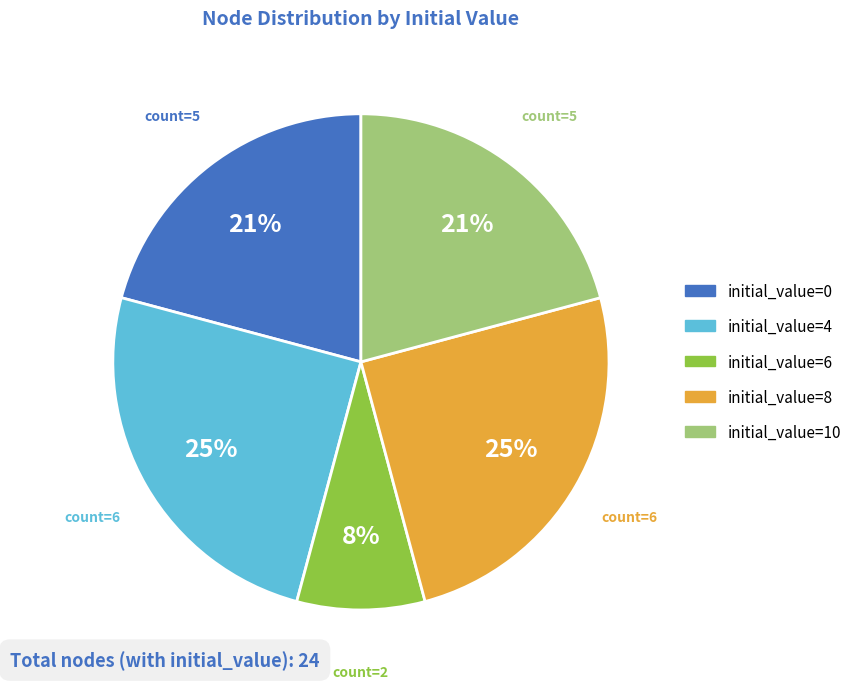

True or false: initial_value=4 accounts for 25% of the total.

True